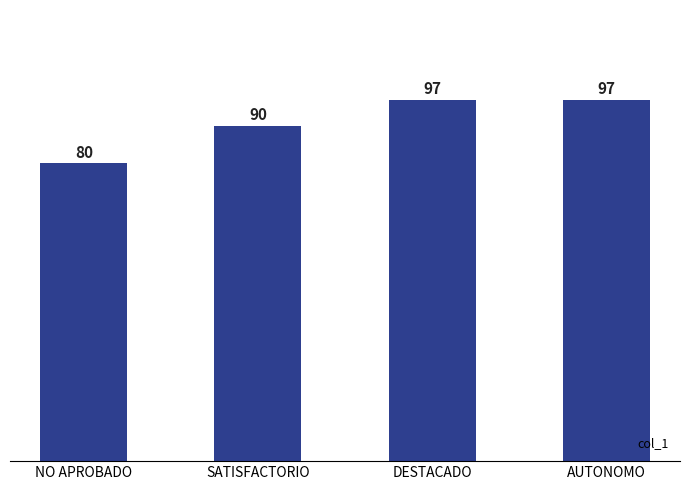

Does the chart contain any negative values?

No